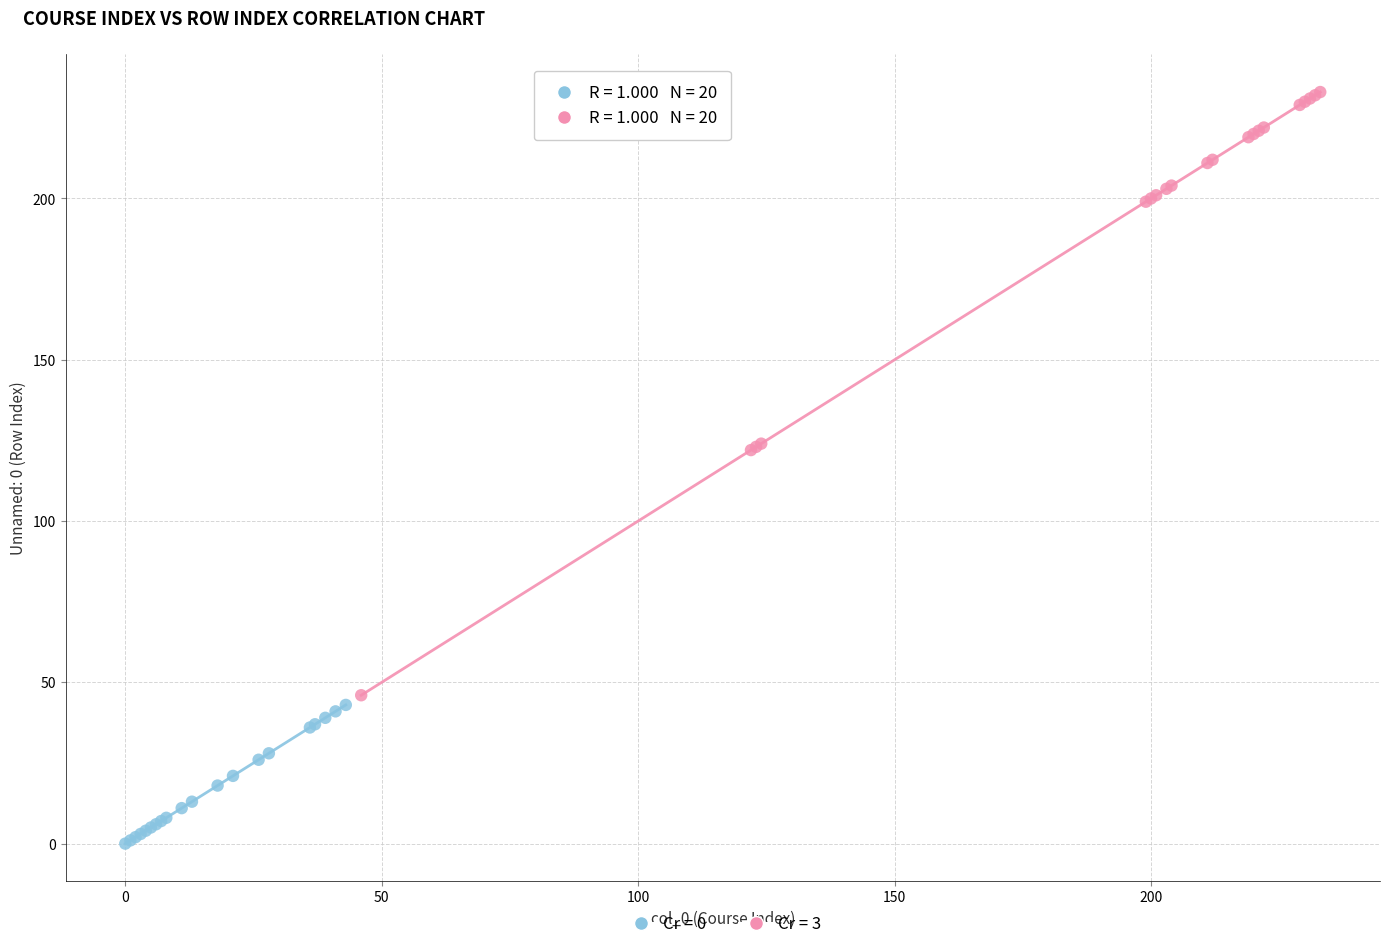

Which series has the largest Y range (max minus min)?

Cr = 3